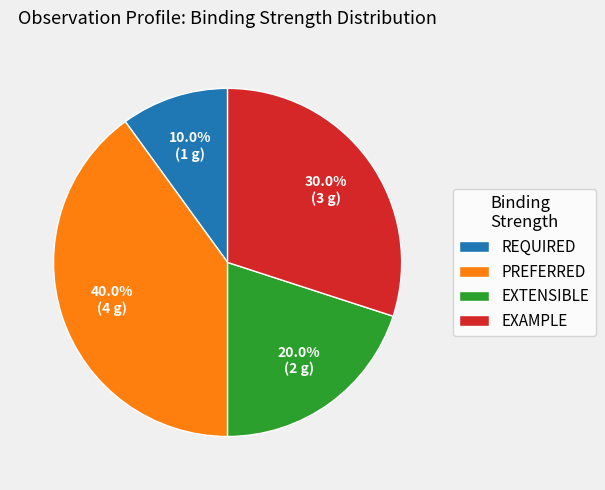

What percentage do EXTENSIBLE and REQUIRED together represent?

30.0%